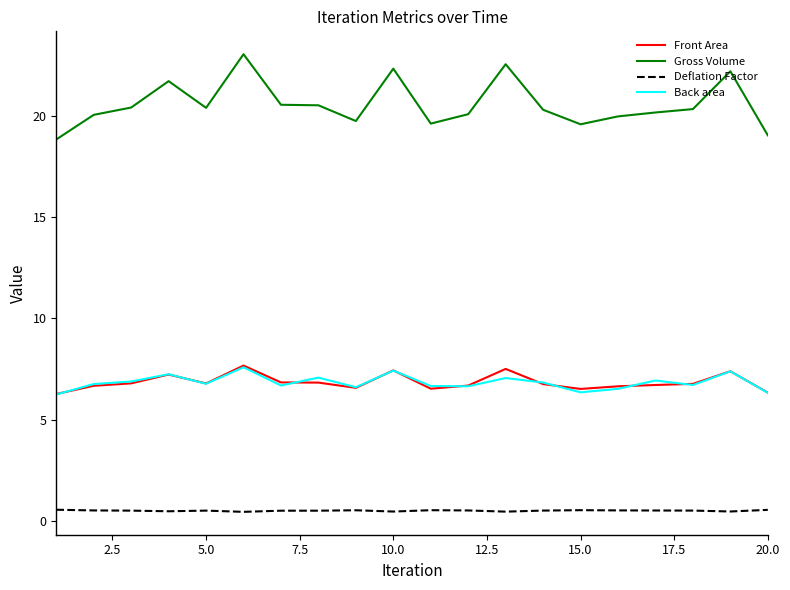

What is the lowest value of the Gross Volume series?

18.8